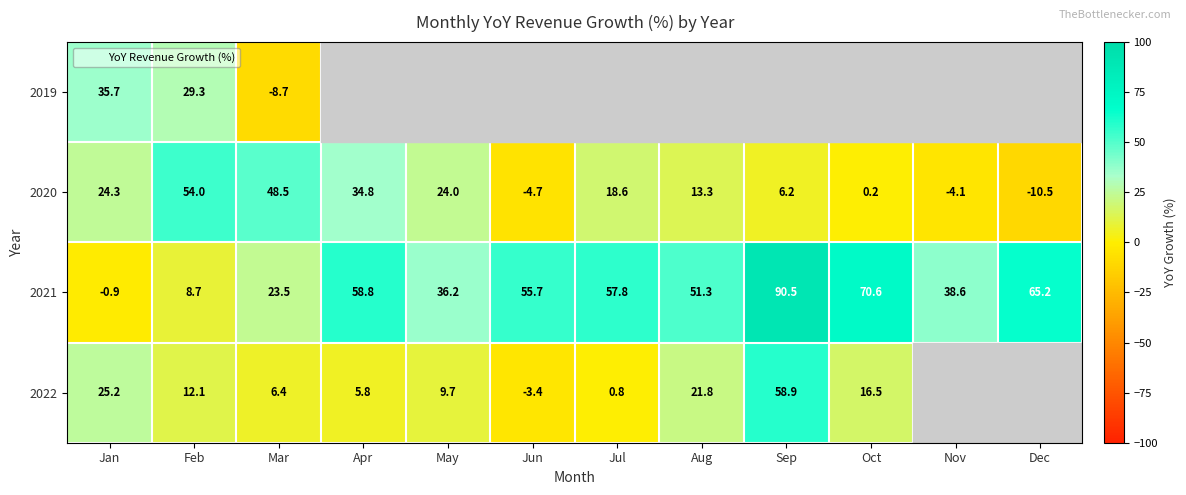

List the labels in order of 2021 value, smallest first.

Jan, Feb, Mar, May, Nov, Aug, Jun, Jul, Apr, Dec, Oct, Sep